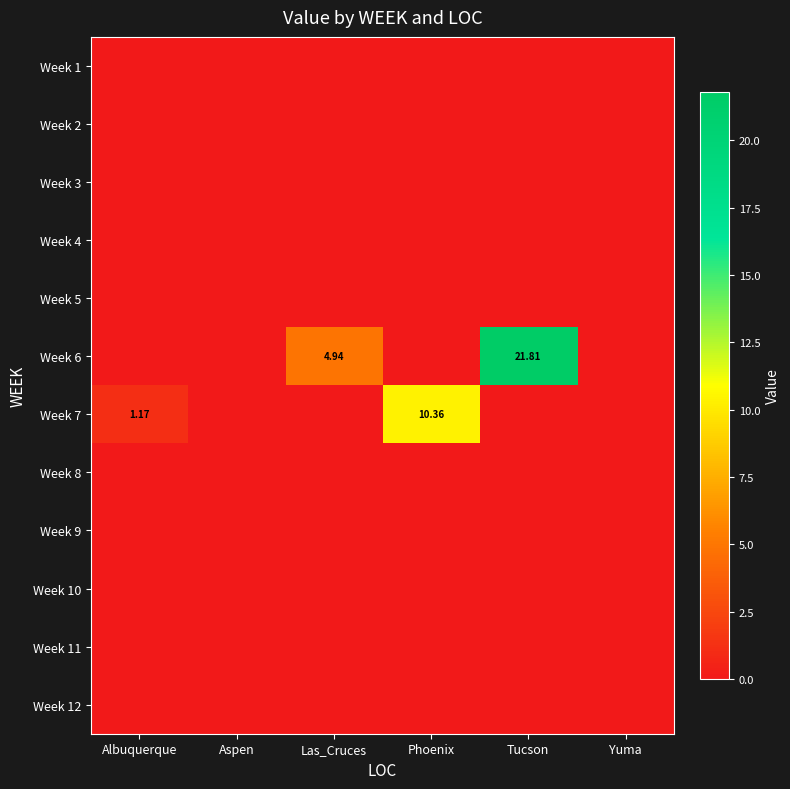

Count the number of data series in this chart.

12